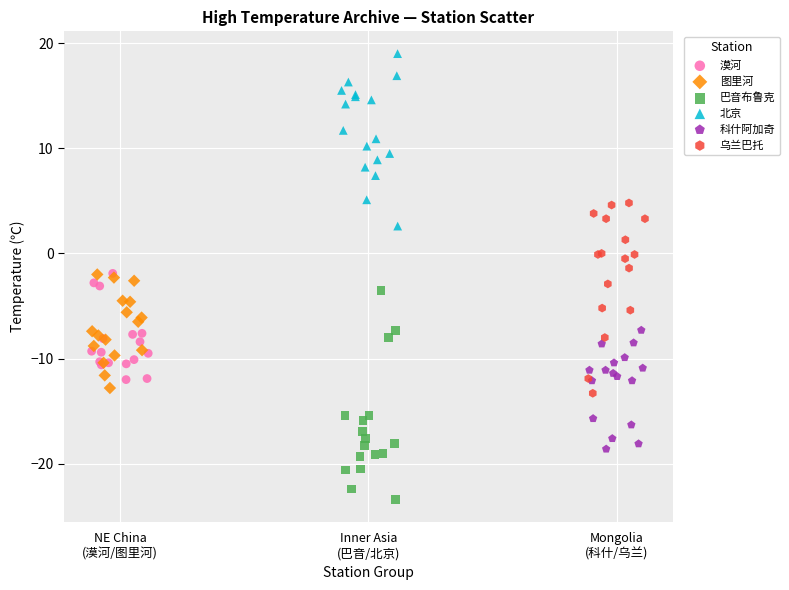

Which series has the largest Y range (max minus min)?

巴音布鲁克